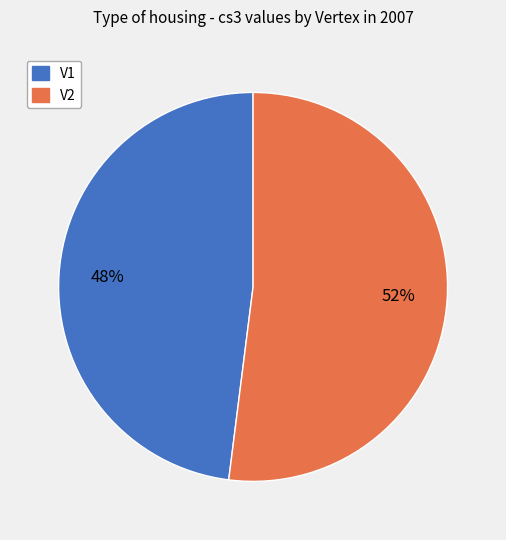

Do V1 and V2 together represent more than half of the pie?

Yes